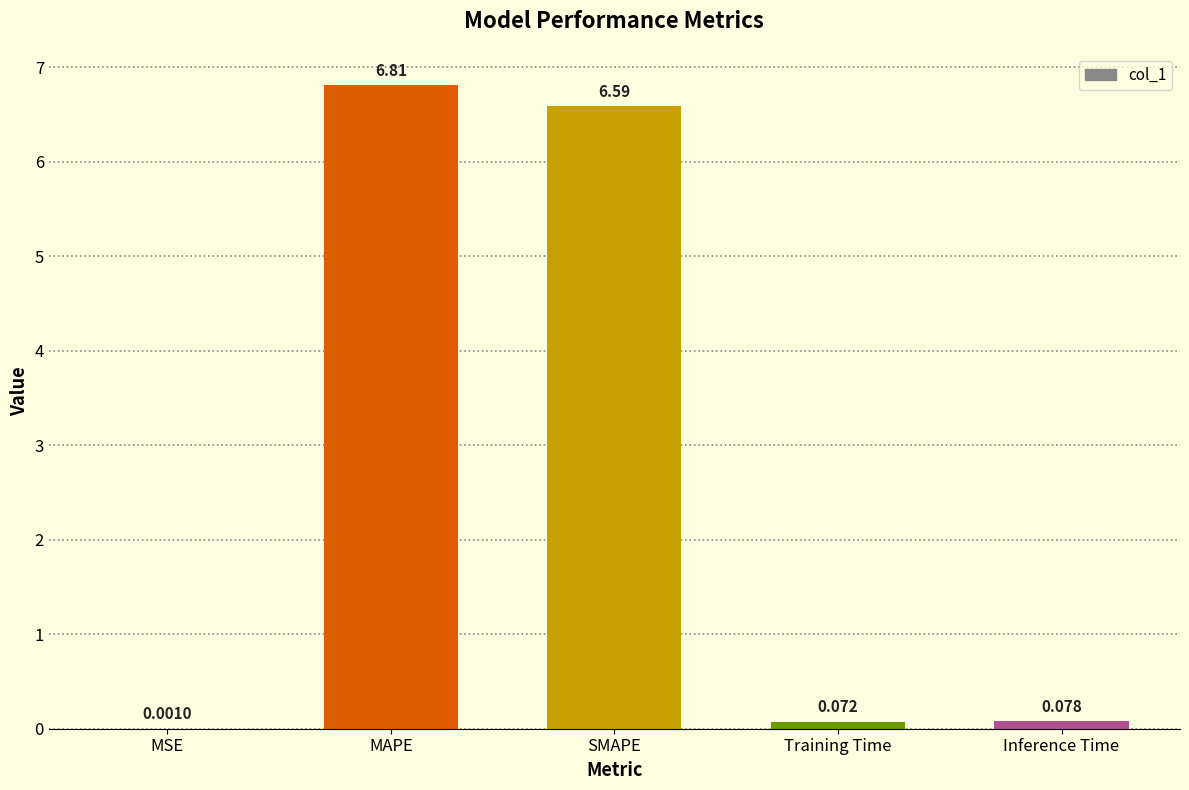

What is the difference between the values at SMAPE and MAPE?

0.2